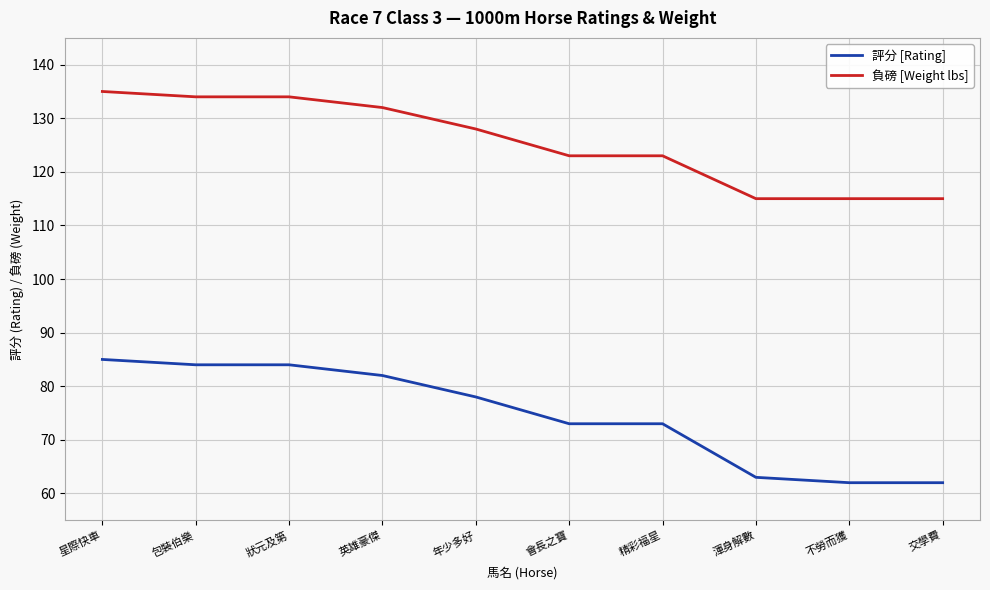

The 評分 [Rating] series shows 62 at 不勞而獲. True or false?

True